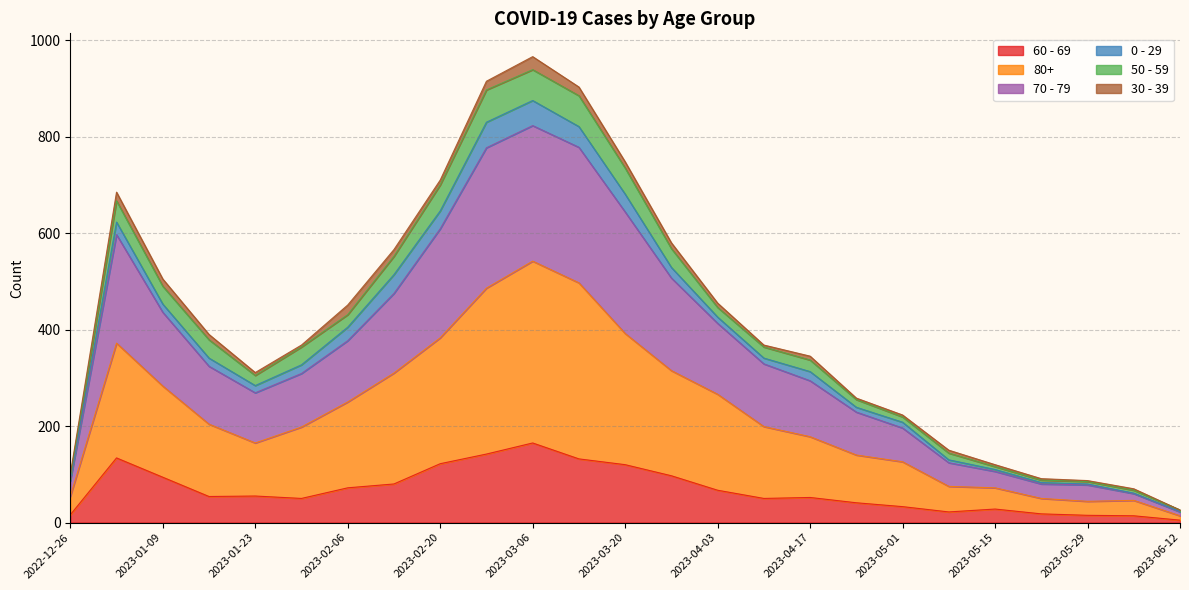

What are all the series names shown in the legend?

60 - 69, 80+, 70 - 79, 0 - 29, 50 - 59, 30 - 39